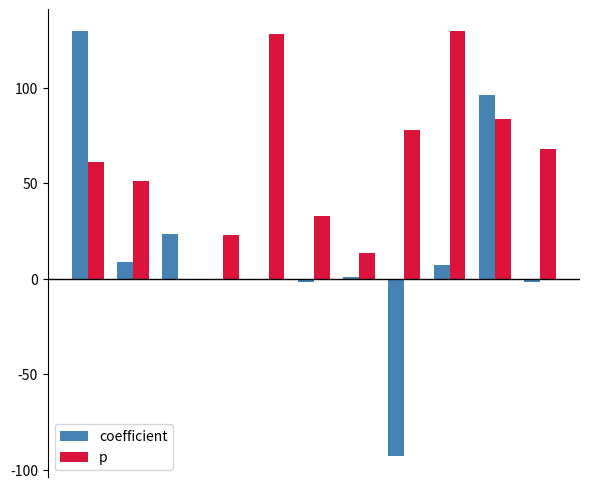

What is the highest value of the coefficient series?

130.0